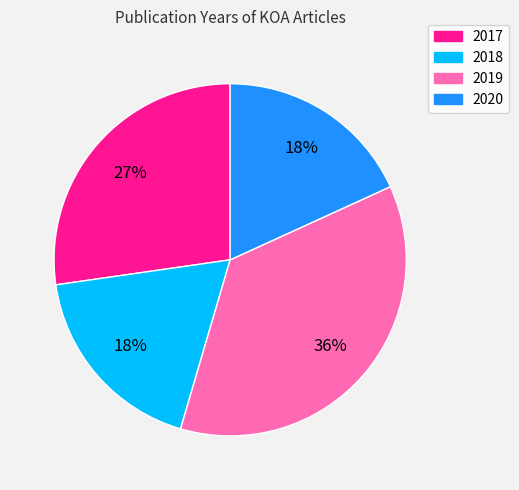

Approximately how many times larger is the value at 2017 compared to 2018?

1.5